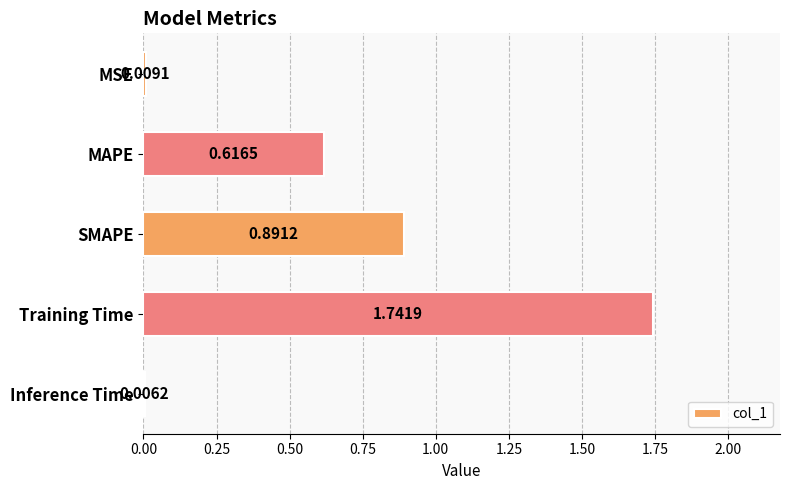

At which label is the value closest to 0?

Inference Time